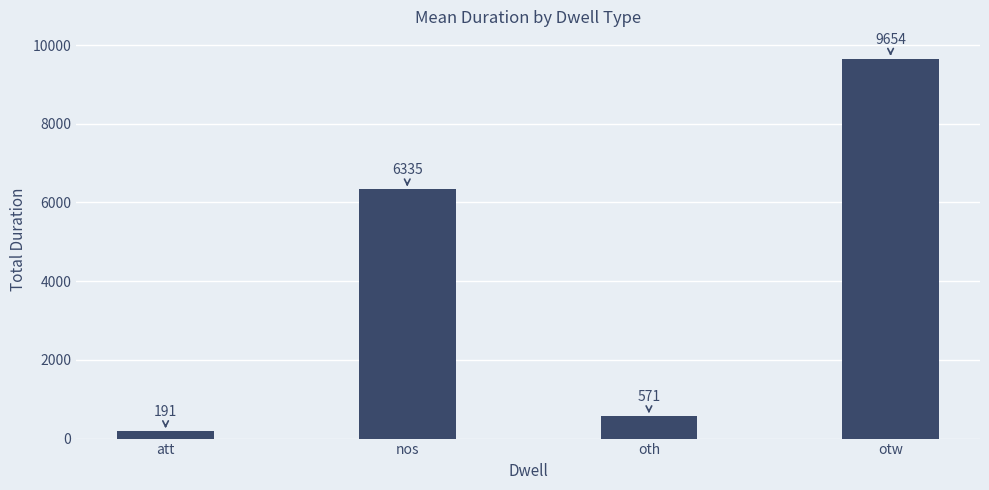

Does the chart contain any negative values?

No